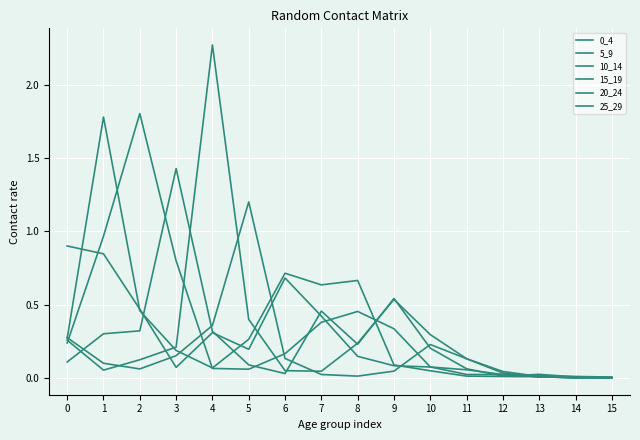

True or false: 25_29 and 0_4 intersect in this chart.

True